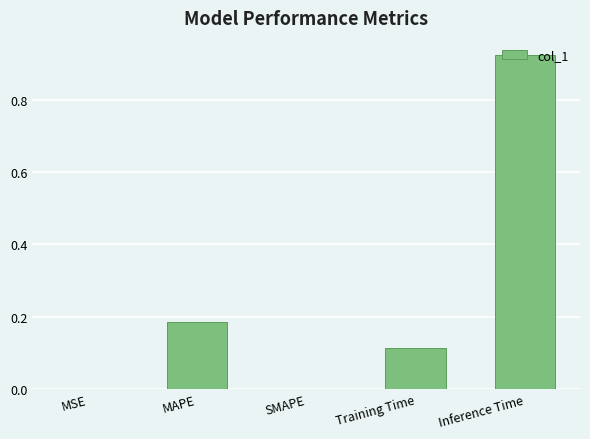

How many categories are shown in the chart?

5